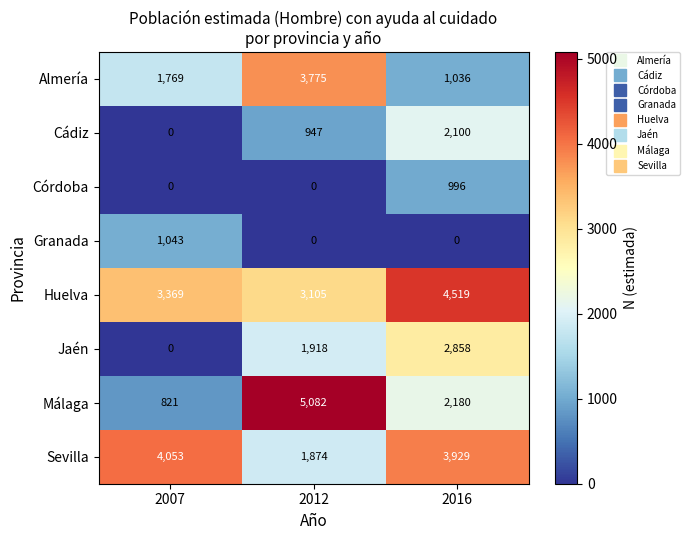

What is the highest value of the Jaén series?

2858